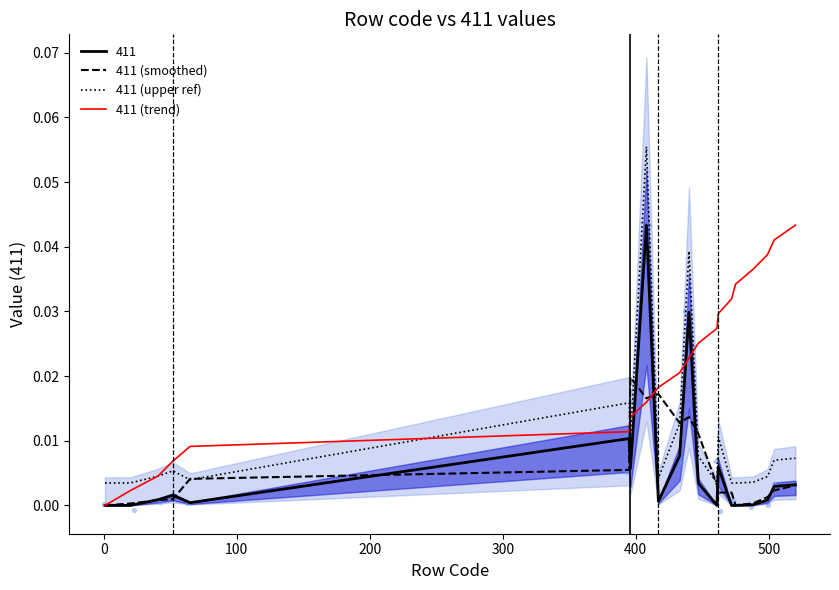

Which series has the largest total across all categories?

411 (trend)